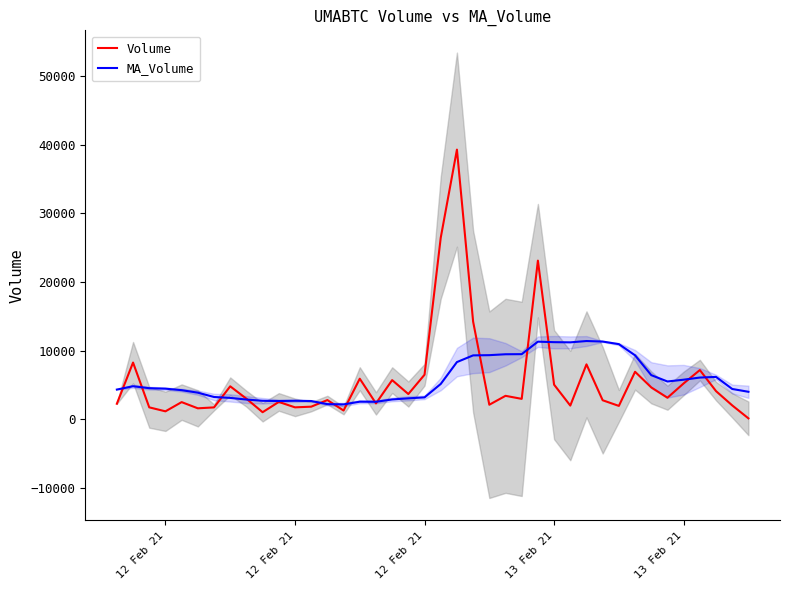

Does the chart have visible grid lines?

No